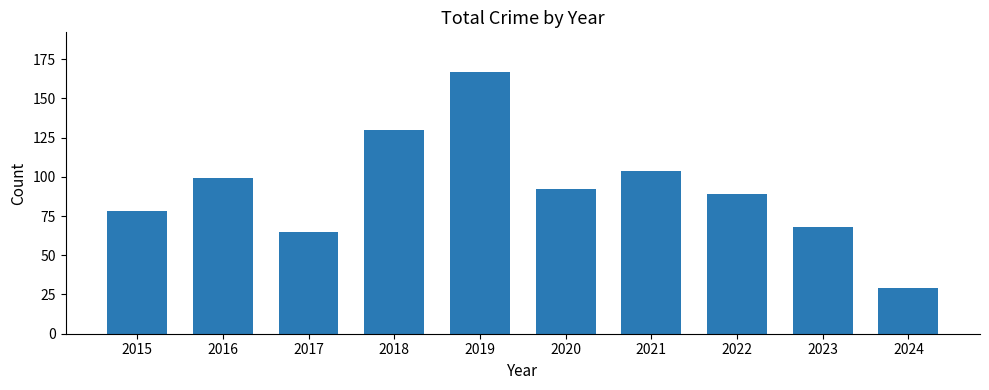

What is the average value?

92